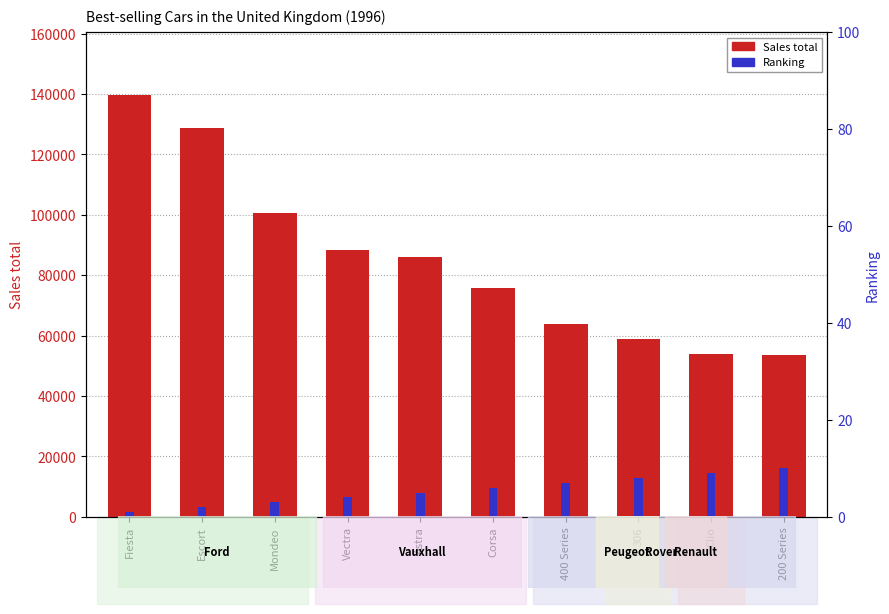

What is the label of the 7th bar from the right?

Vectra